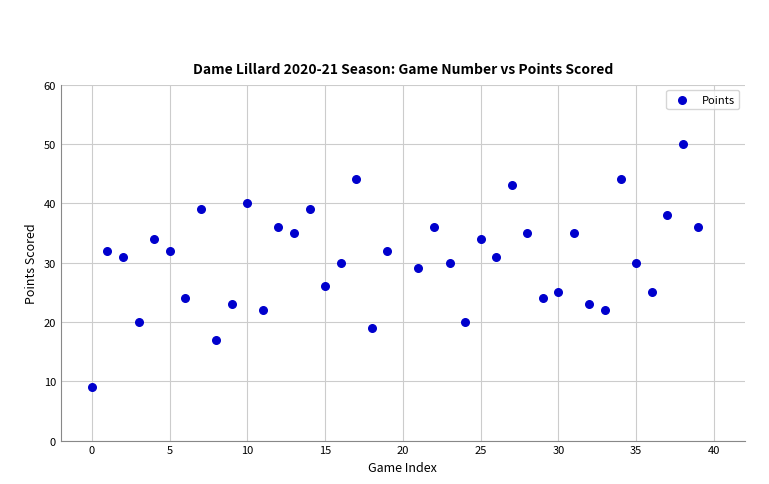

What is the range of X values (max minus min)?

39